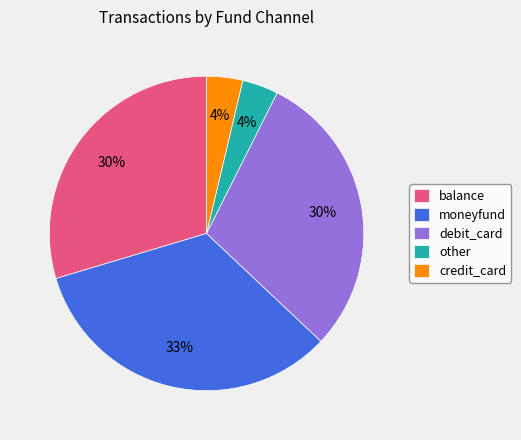

Which slice is the largest?

moneyfund